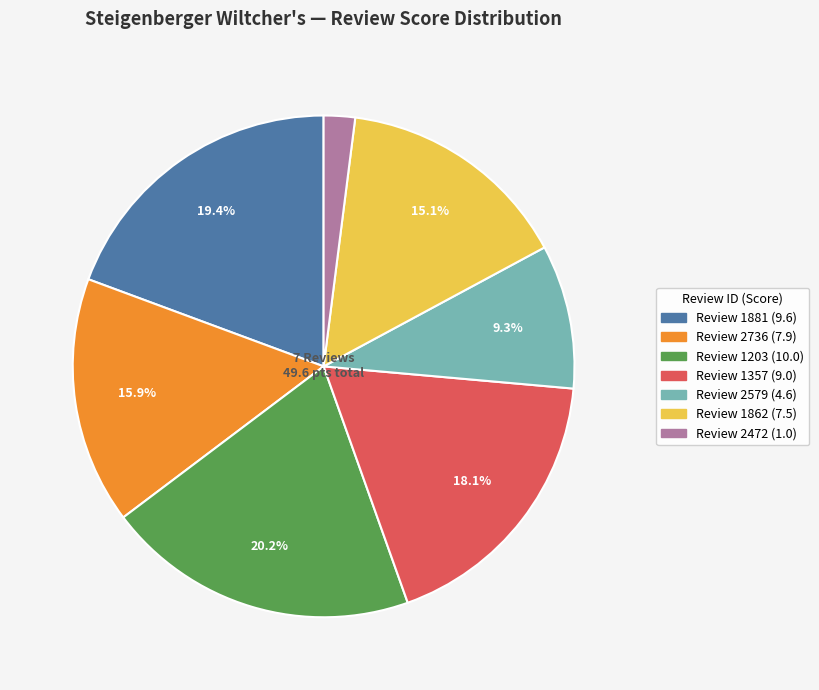

Is there a majority slice in this chart?

No